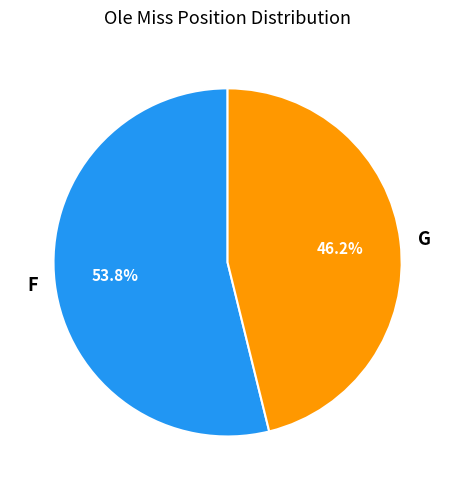

What is the ratio of the value at F to the value at G?

1.2